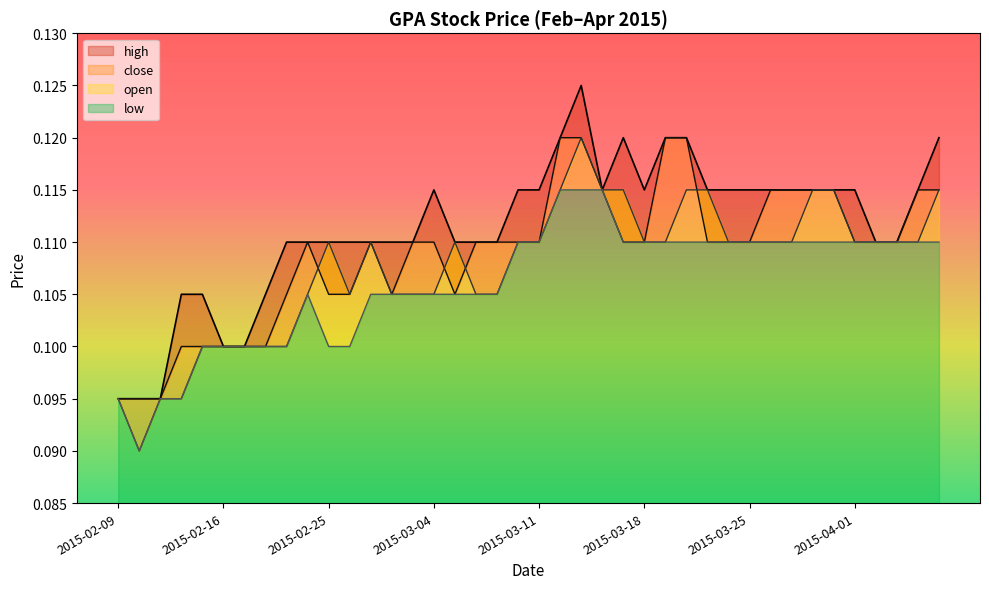

At how many categories does at least one series exceed 0?

40